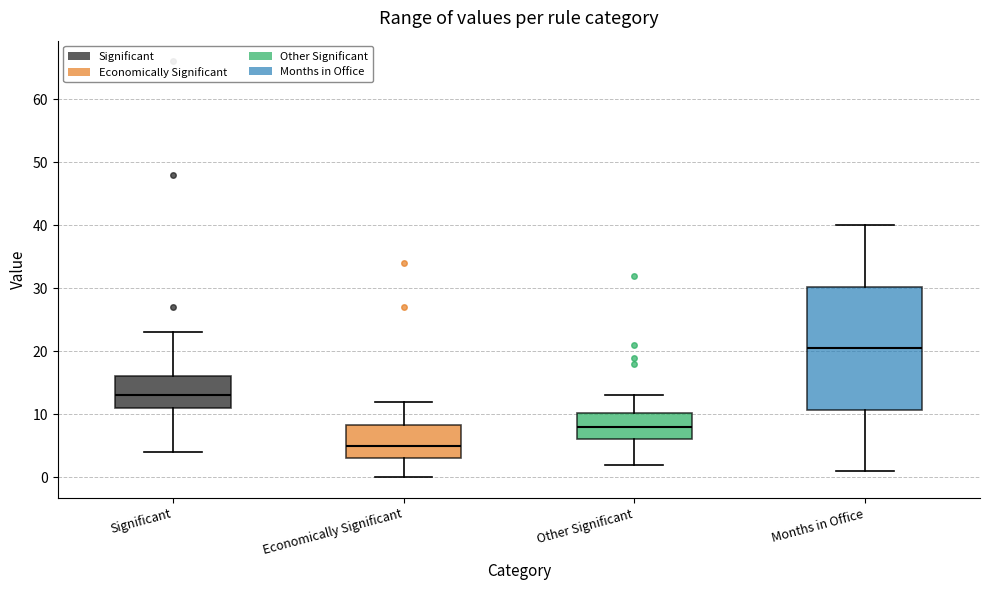

Which box is the tallest, from its lower edge to its upper edge?

Months in Office